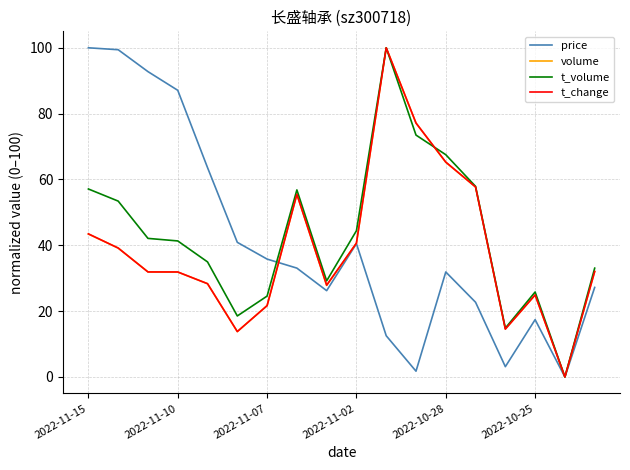

What is the highest value of the t_volume series?

100.0